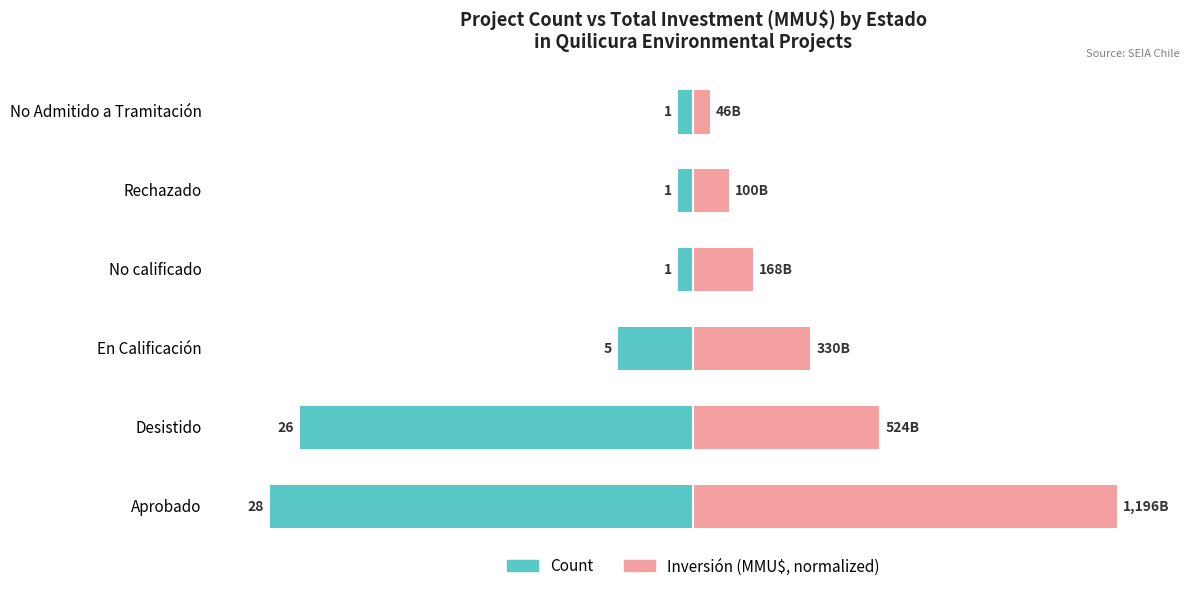

Are the bars grouped side by side (vs. stacked)?

Yes